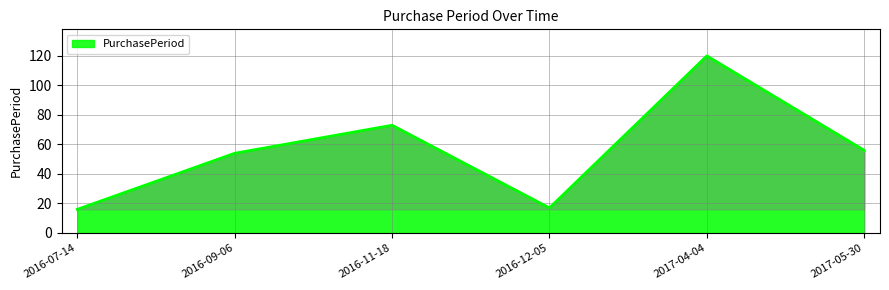

What is the minimum value shown in the chart?

16